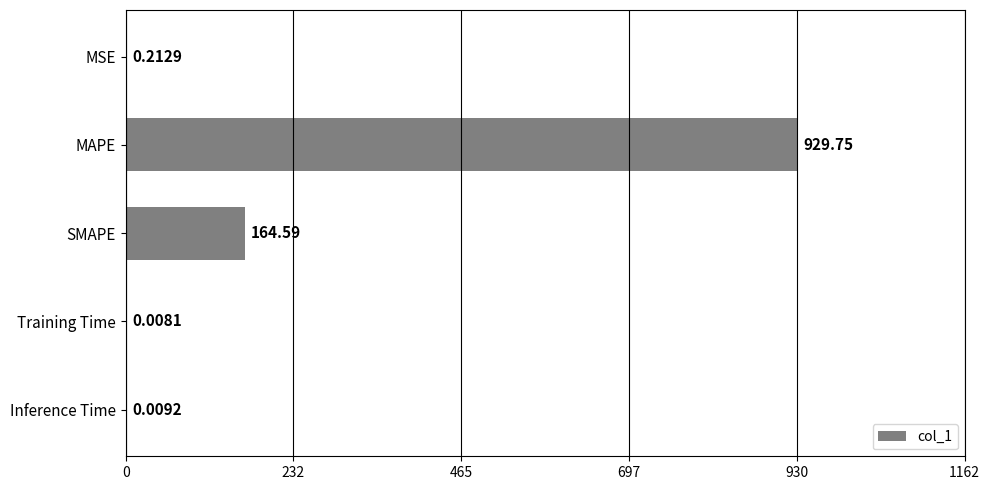

Where is the data nearest to the value 464?

SMAPE